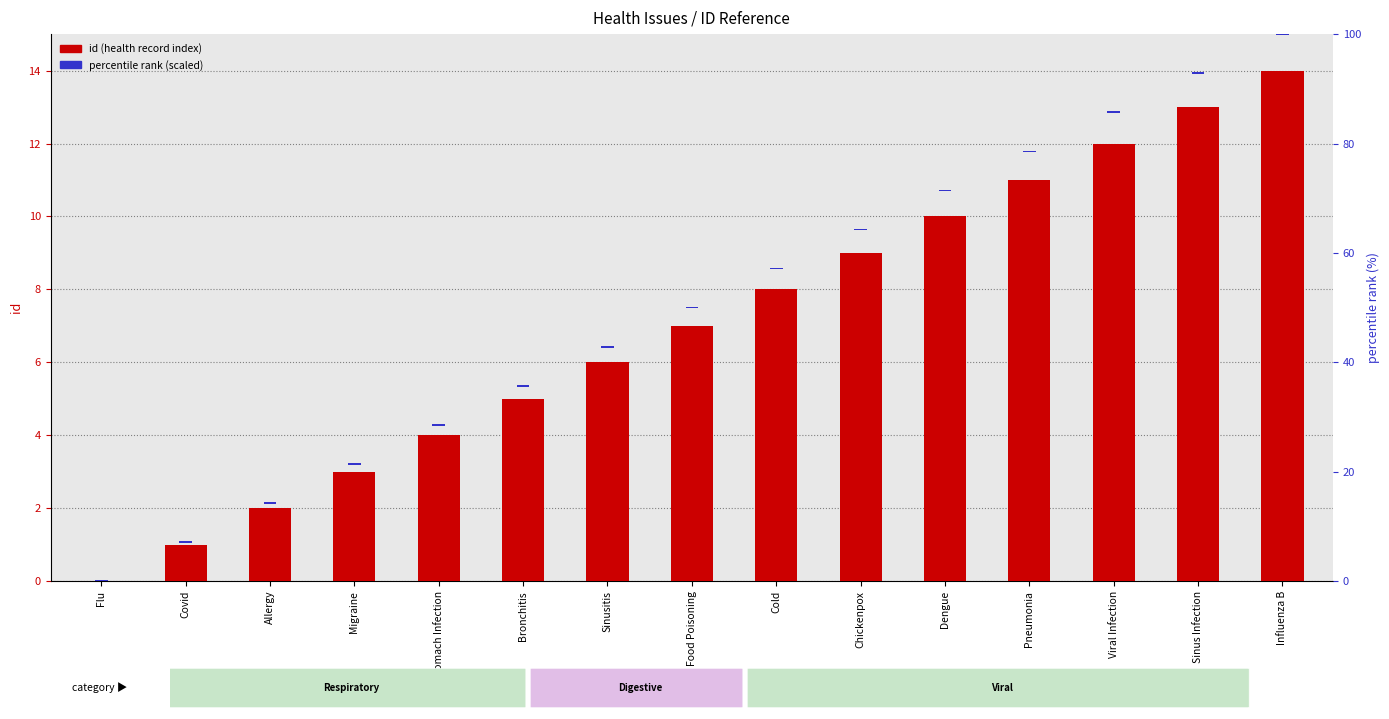

What is the value of the percentile rank (scaled) bar at the 3rd from the left?

0.3